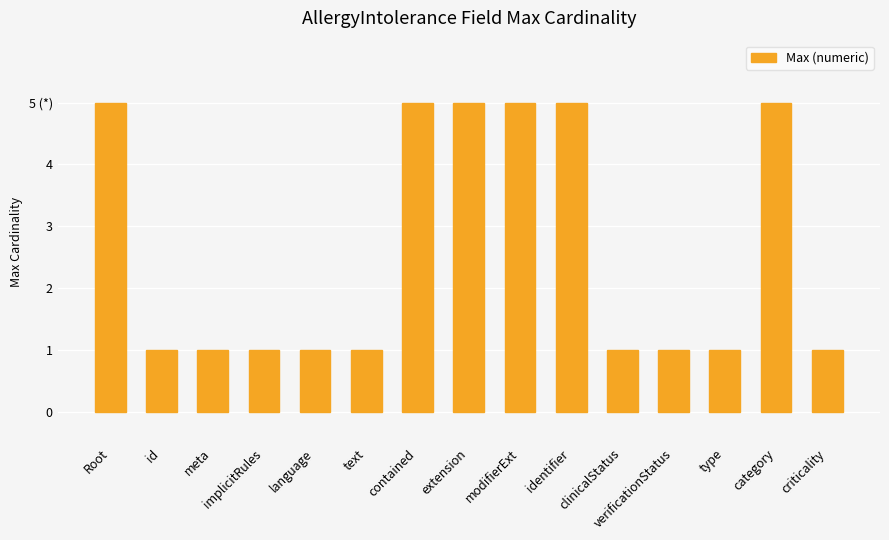

What is the maximum value shown in the chart?

5